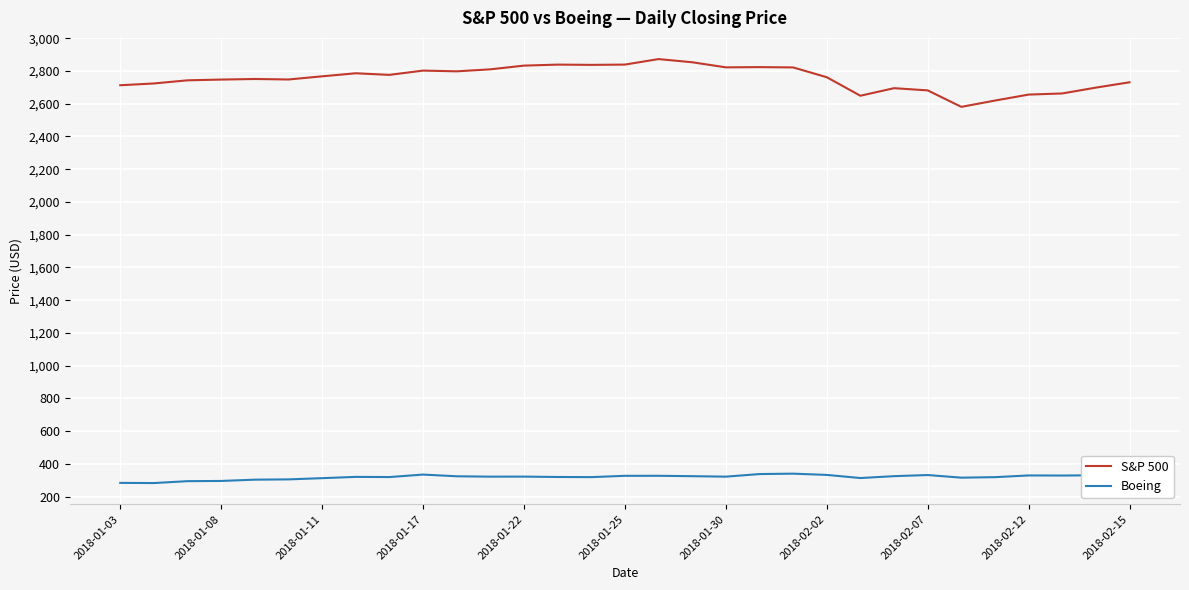

List the series in order of their peak value, lowest first.

Boeing, S&P 500